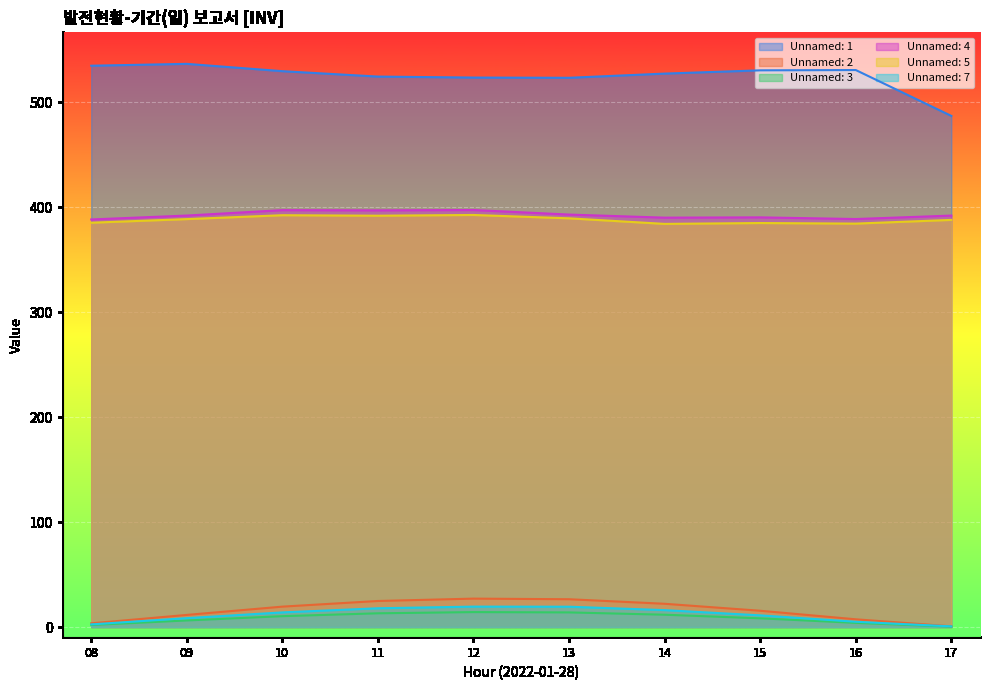

The value of Unnamed: 4 at 08 is 388.2. True or false?

True